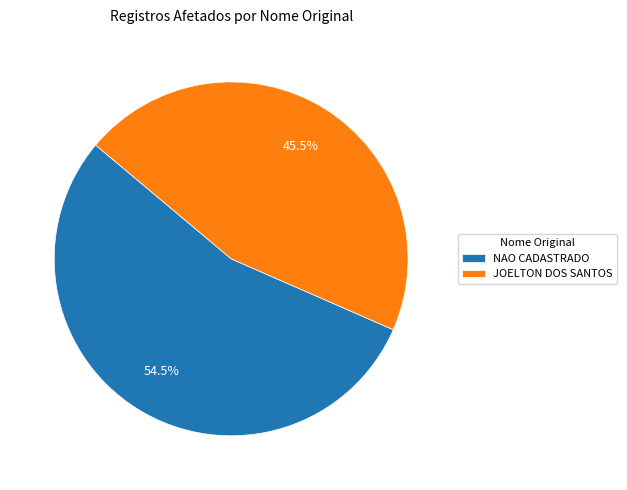

How much of the chart is everything except NAO CADASTRADO?

45.5%